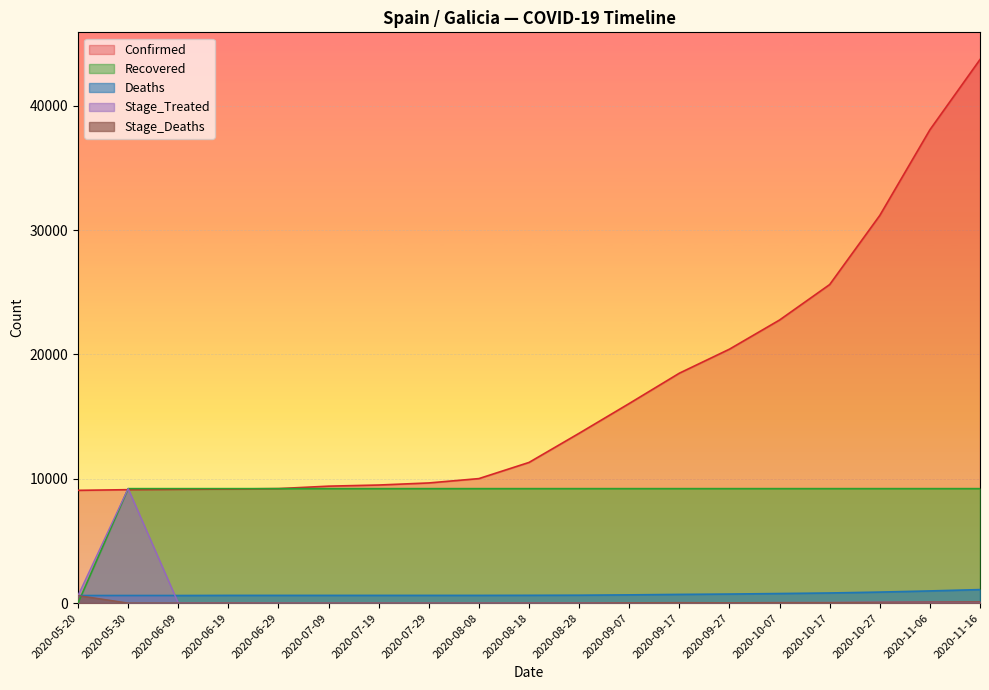

The value of Recovered at 2020-09-27 is 15462. True or false?

False